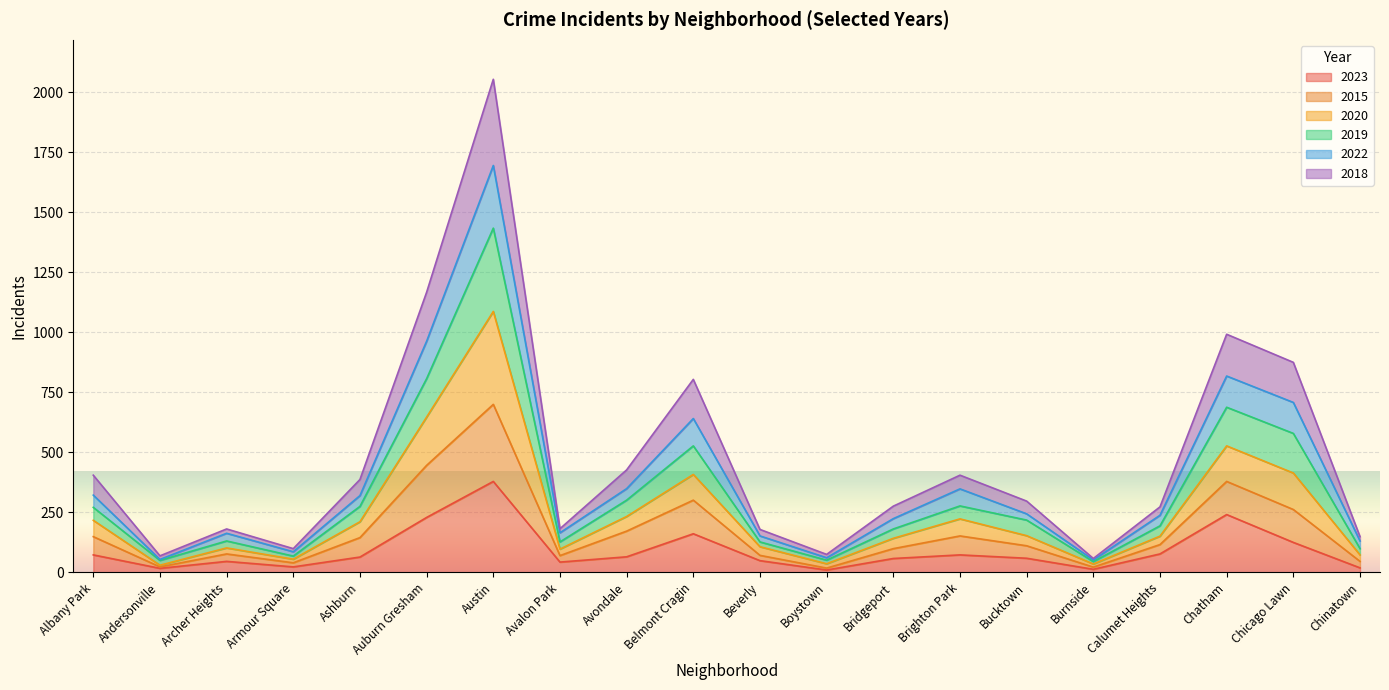

The value of 2023 at Archer Heights is 46. True or false?

True